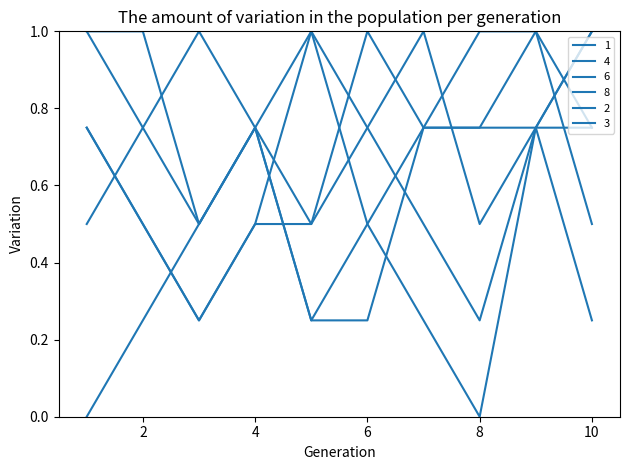

Count the number of categories in the chart.

10